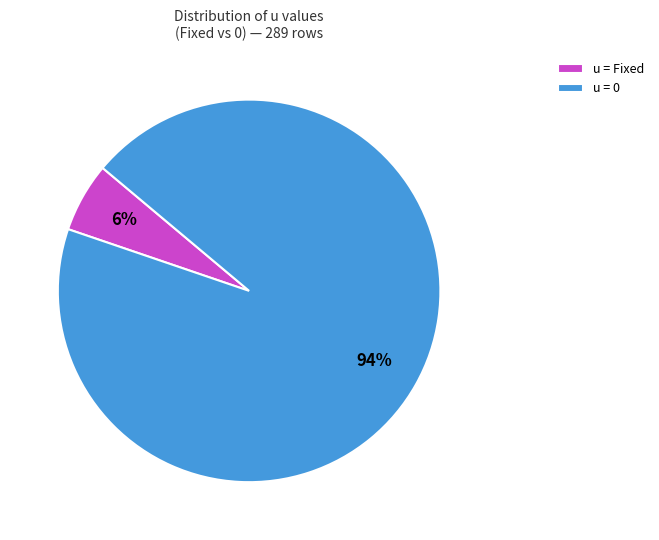

Between u = 0 and u = Fixed, which is larger?

u = 0